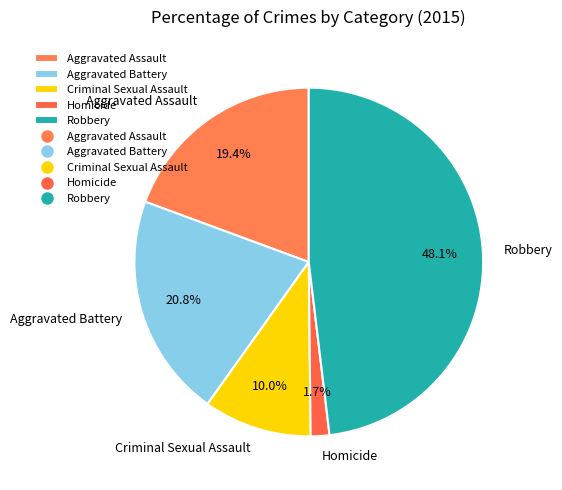

To the nearest percent, what is the combined percentage of Aggravated Assault and Criminal Sexual Assault?

29%